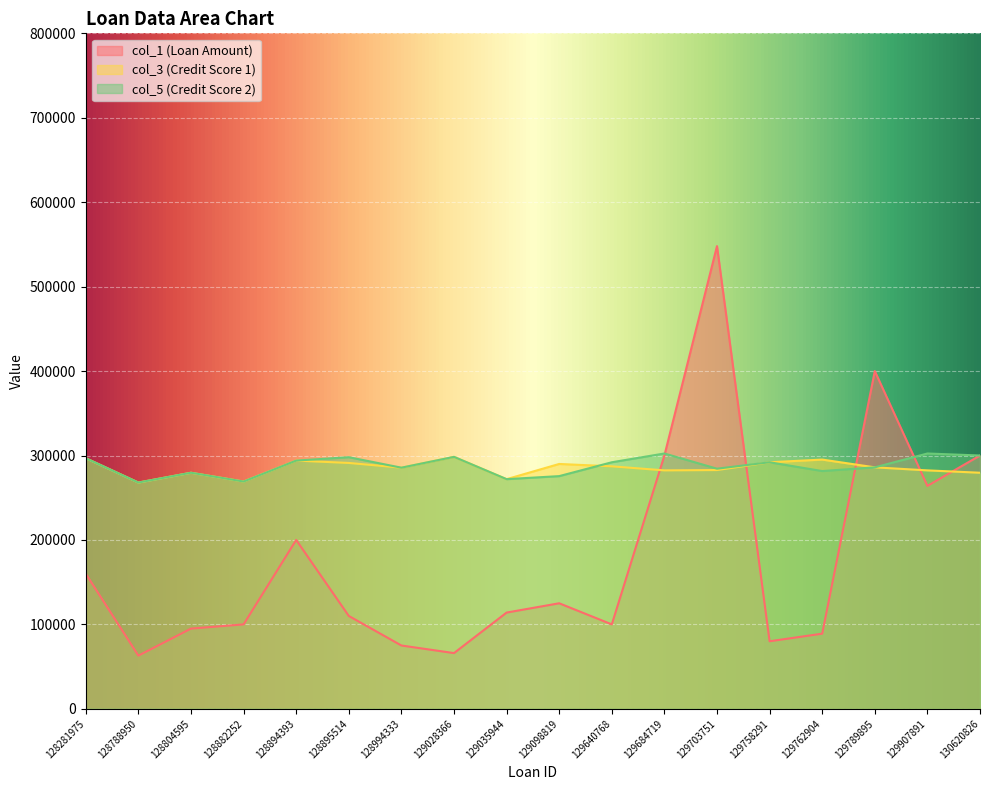

Where is col_3 (Credit Score 1) nearest to the value 283200?

129703751